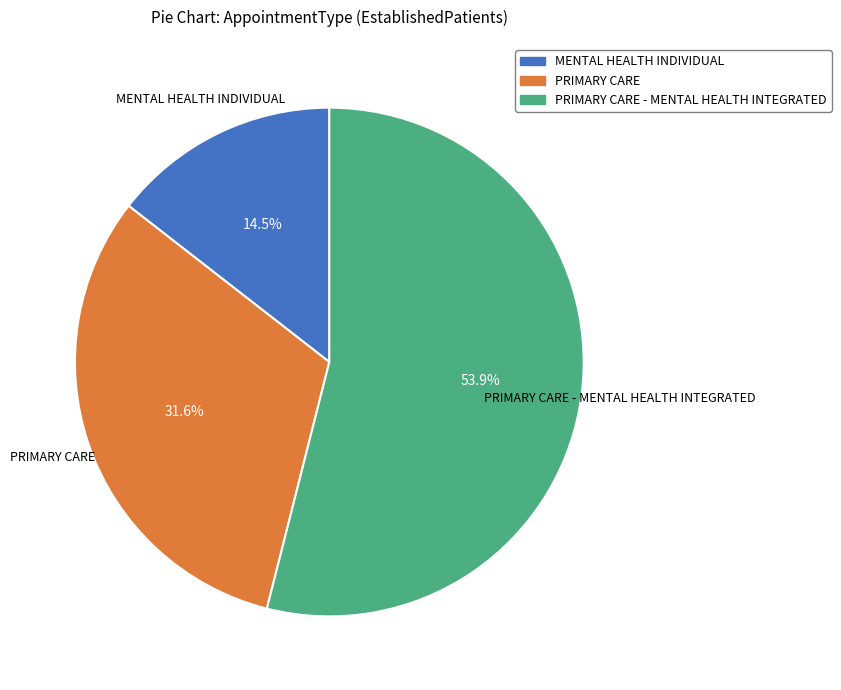

Is there a majority slice in this chart?

Yes